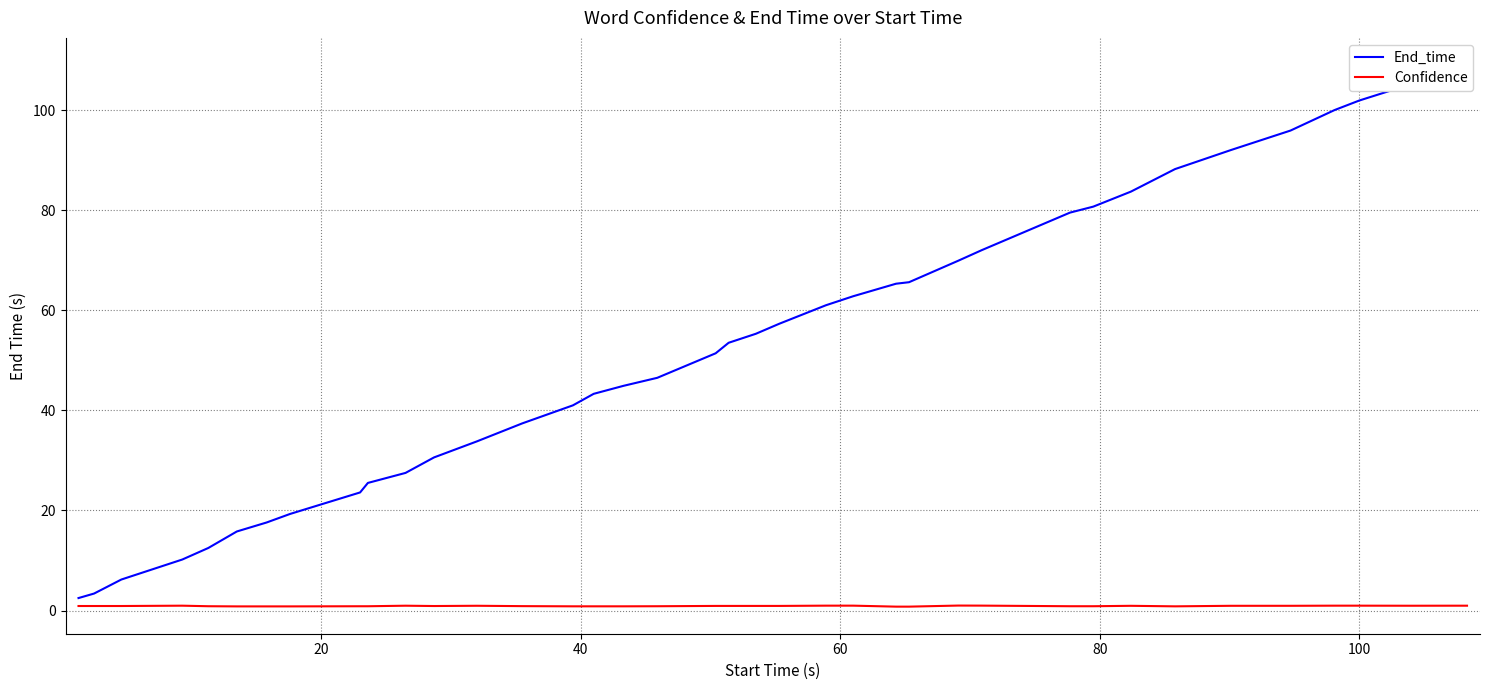

Does the chart have visible grid lines?

Yes